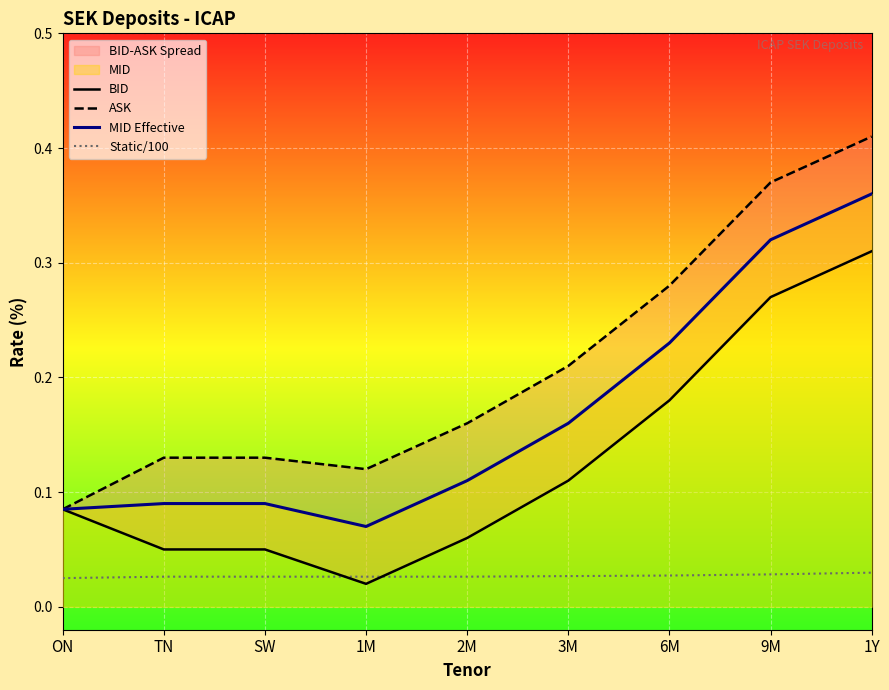

True or false: MID Effective and Static/100 intersect in this chart.

False